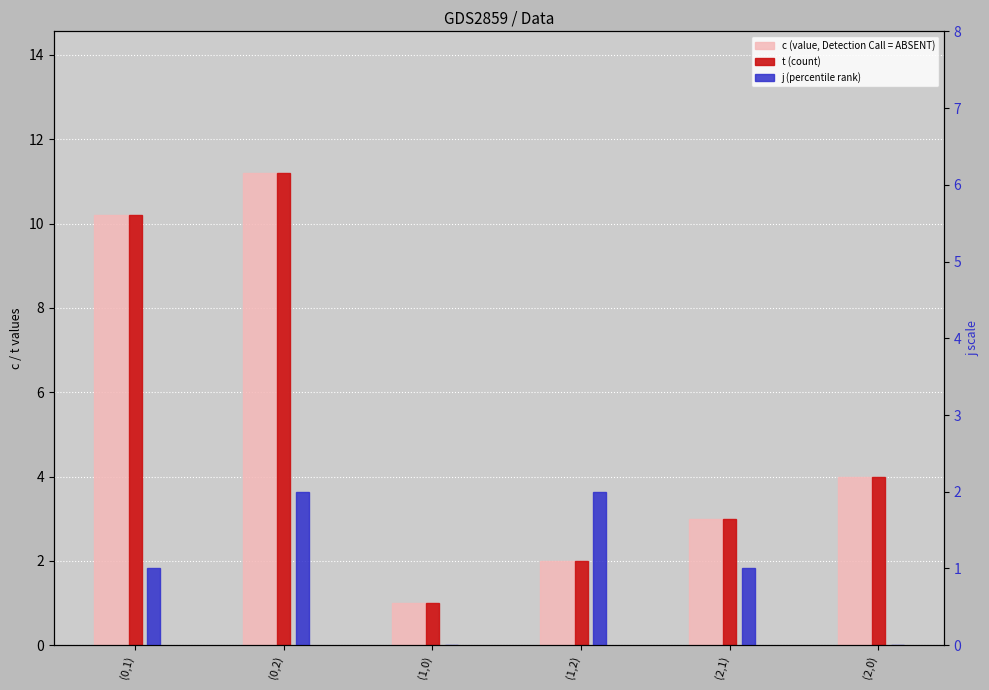

Which series has the largest total across all categories?

c (value, Detection Call = ABSENT)